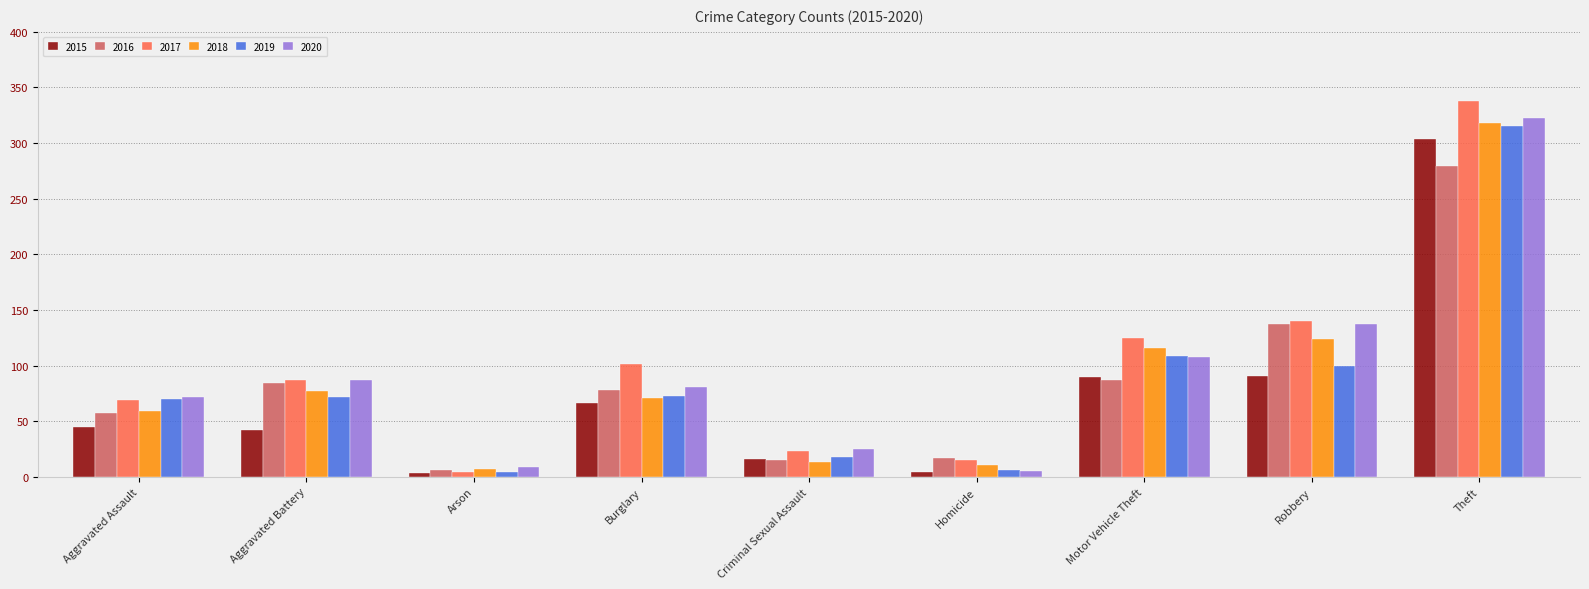

What is the difference between the second highest and second lowest values in the 2018 series?

113